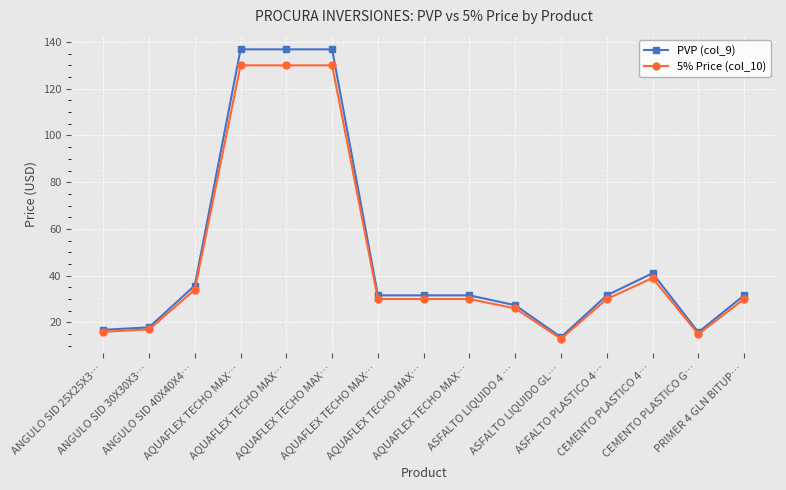

What are all the series names shown in the legend?

PVP (col_9), 5% Price (col_10)